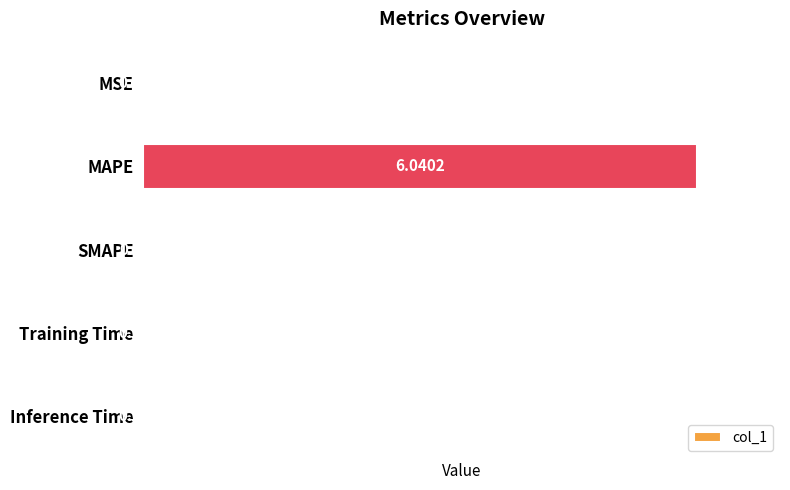

Where is the data nearest to the value 3?

MSE